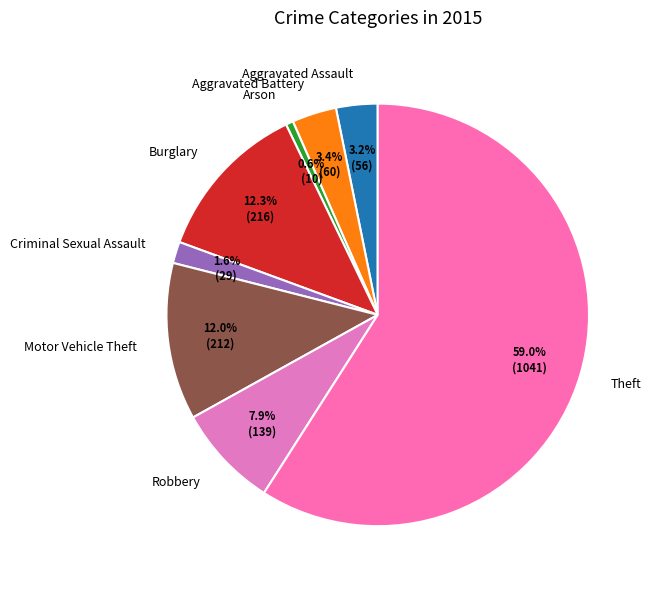

True or false: Theft accounts for 59% of the total.

True